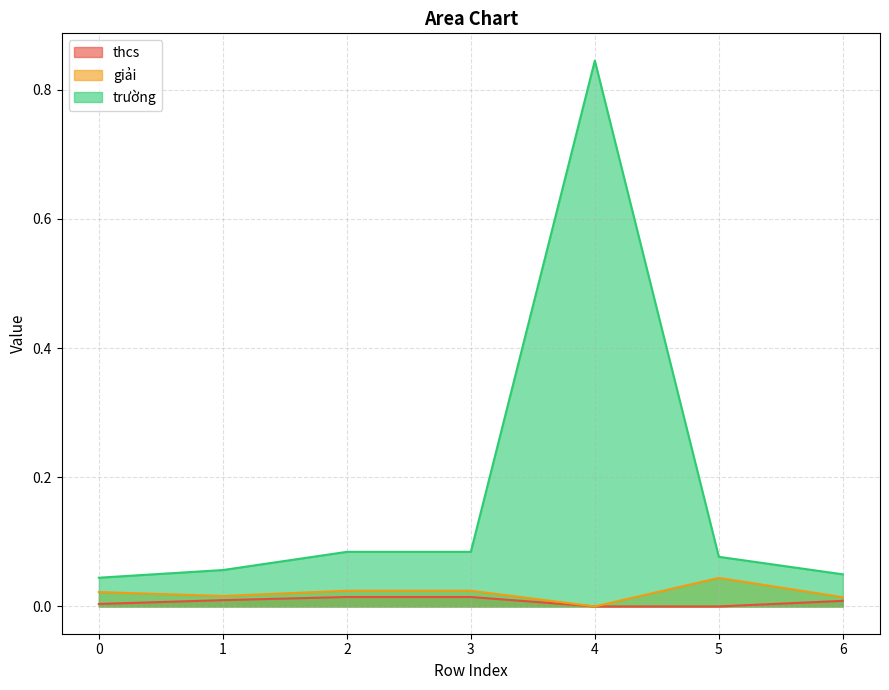

True or false: giải and thcs intersect in this chart.

False